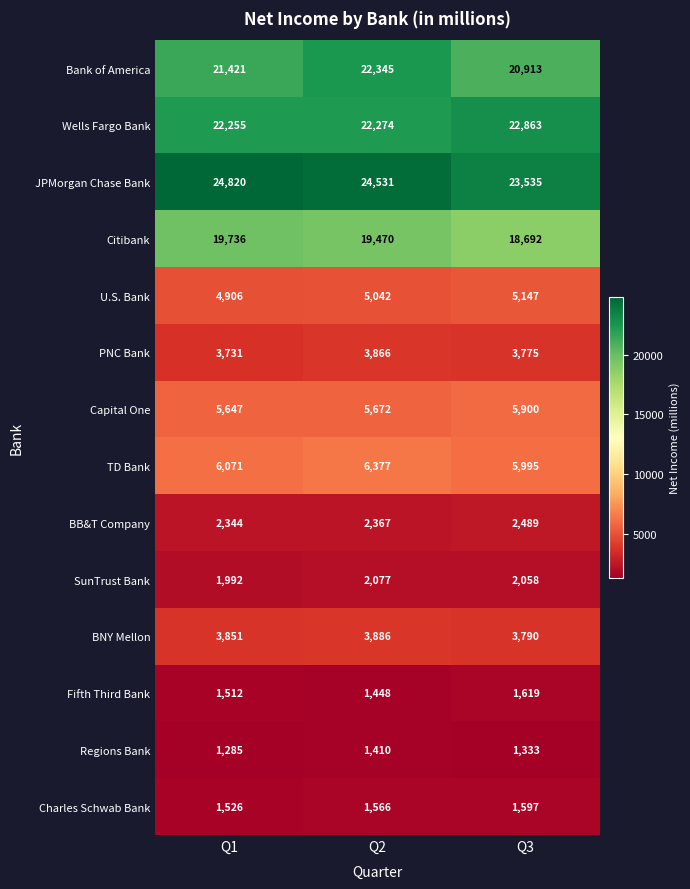

Rank the categories by Citibank value from highest to lowest.

Q1, Q2, Q3